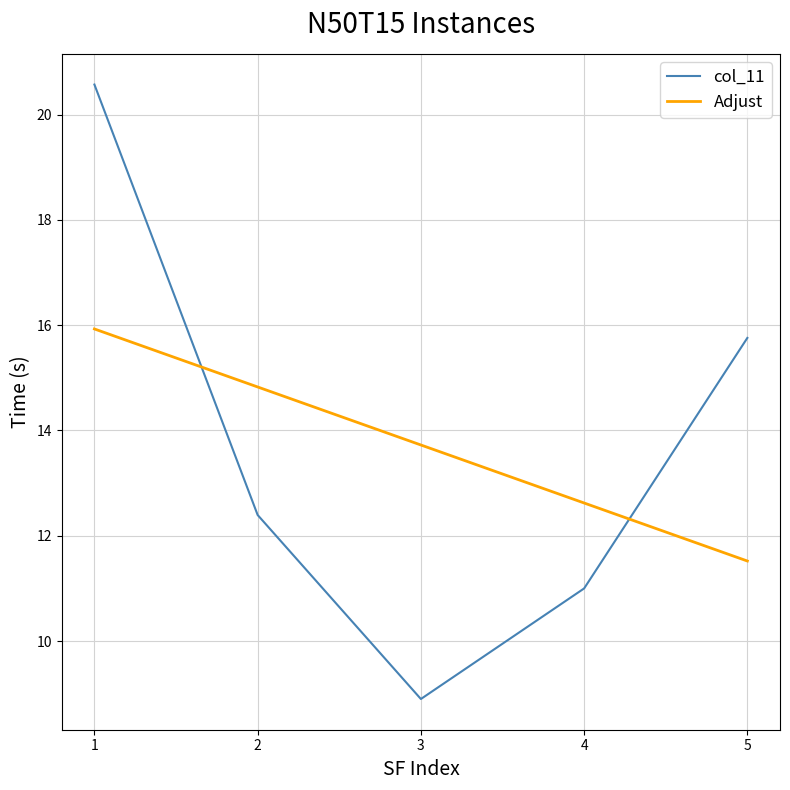

Where do col_11 and Adjust first cross each other?

1 and 2